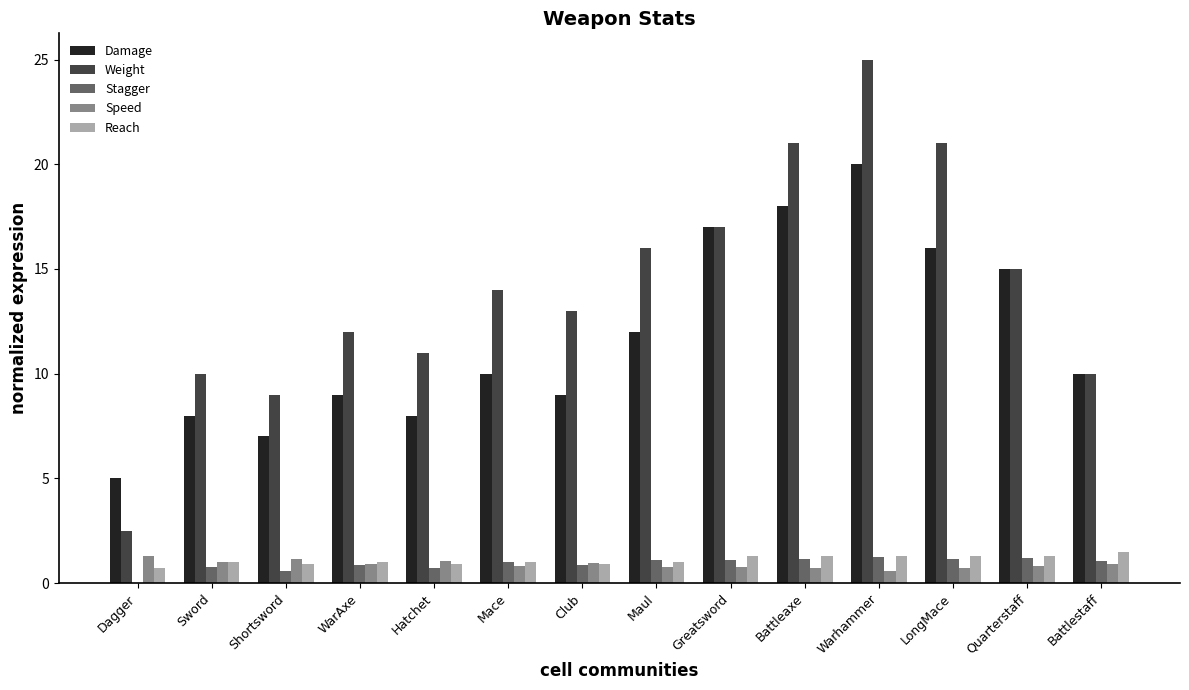

At which category is the sum across all series the highest?

Warhammer